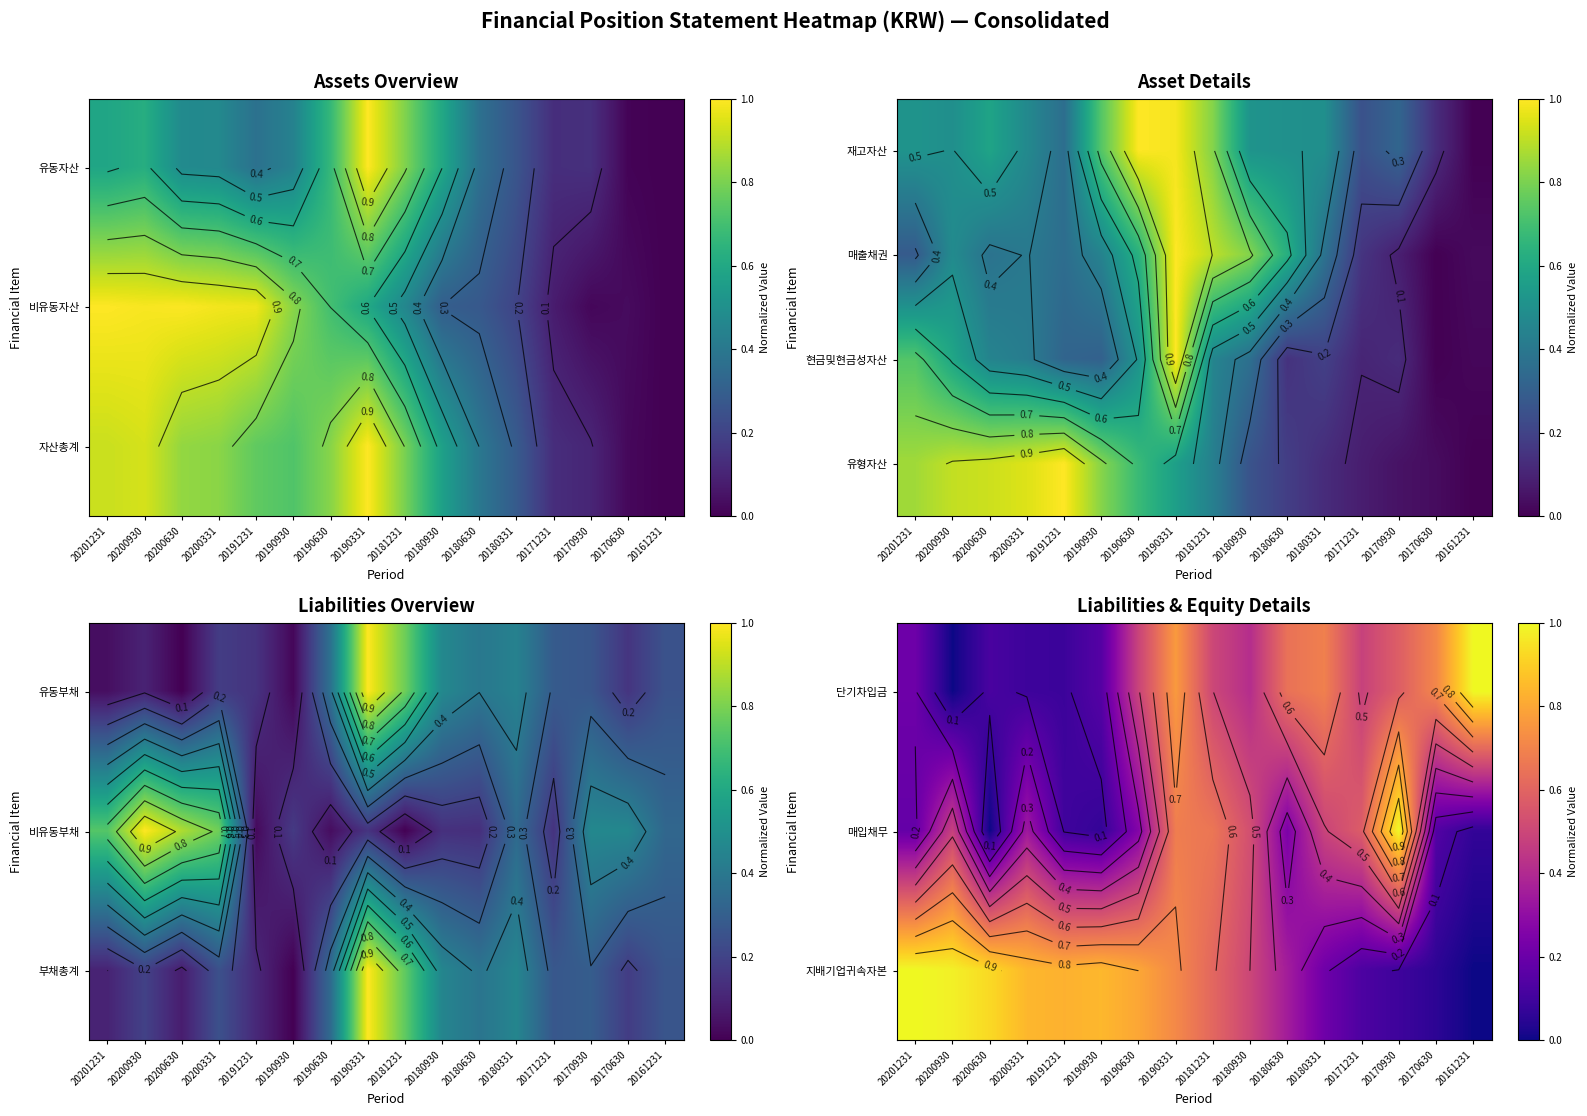

What is the difference between the second highest and second lowest values in the 매입채무 series?

0.6